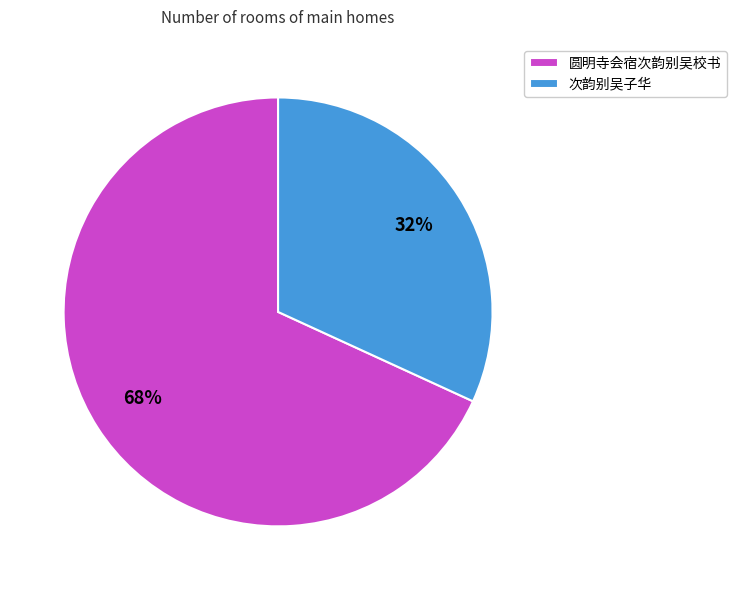

Which category accounts for the majority?

圆明寺会宿次韵别吴校书